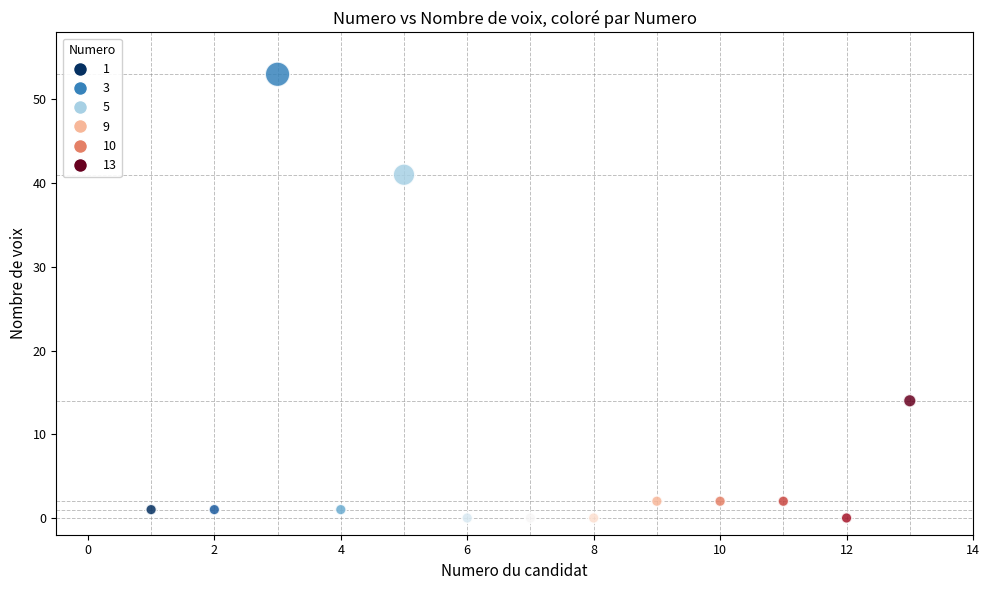

What is the range of Y values (max minus min)?

53